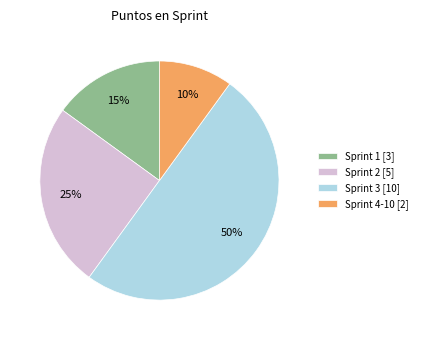

Rank the categories by value from lowest to highest.

Sprint 4-10, Sprint 1, Sprint 2, Sprint 3